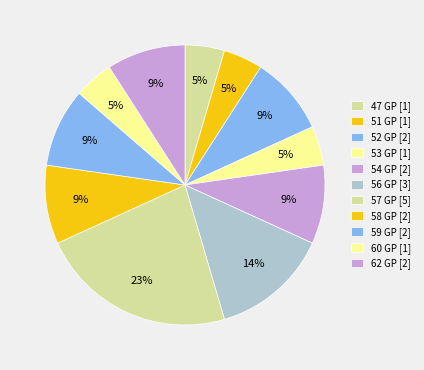

Which category has the smallest portion of the pie?

51 GP